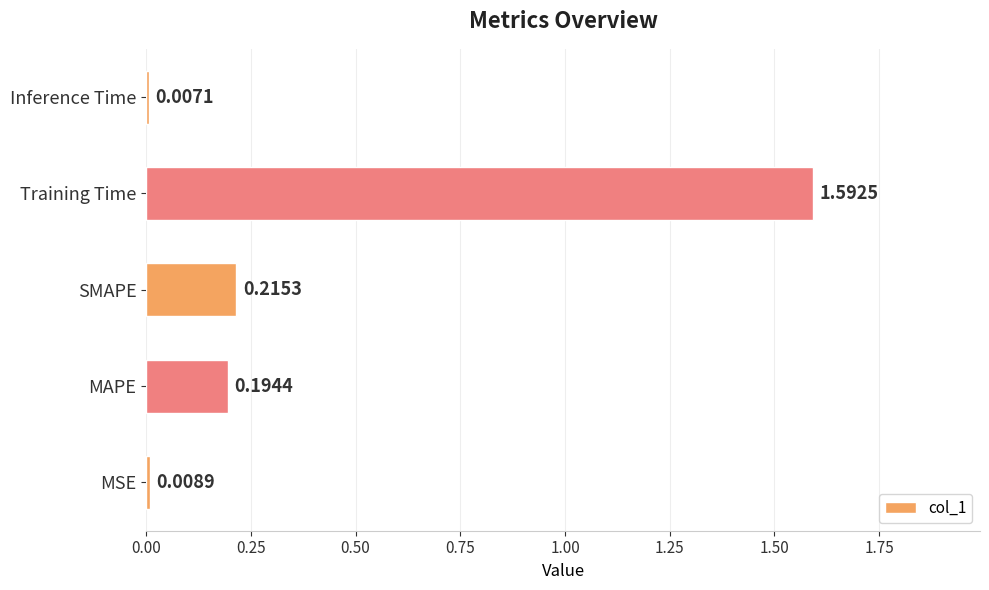

What is the change in value from MSE to Training Time?

+1.6